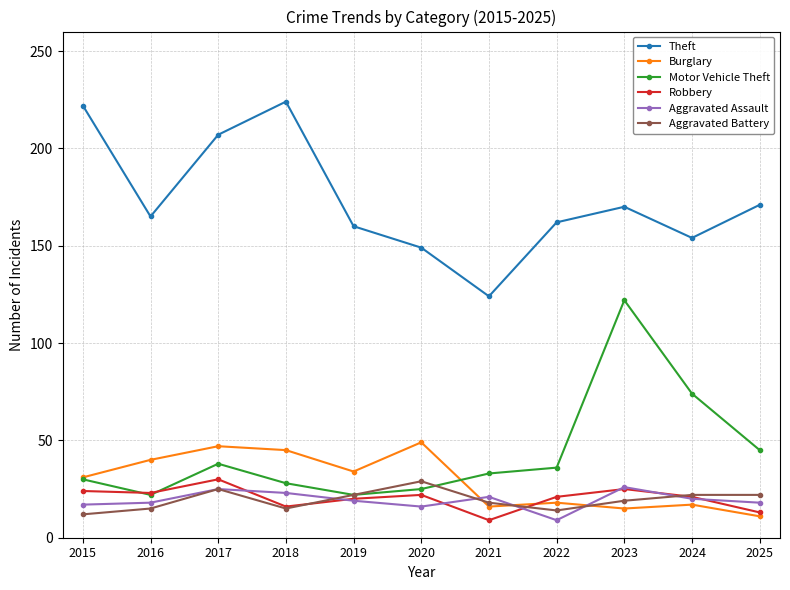

Count the number of categories in the chart.

11